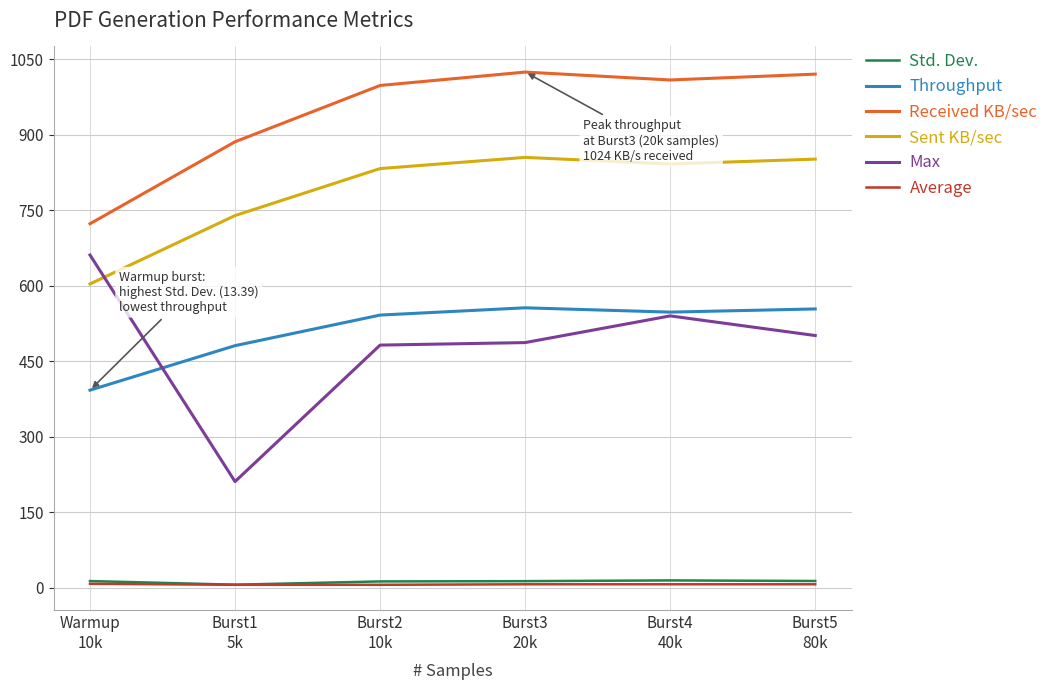

True or false: Sent KB/sec and Throughput intersect in this chart.

False